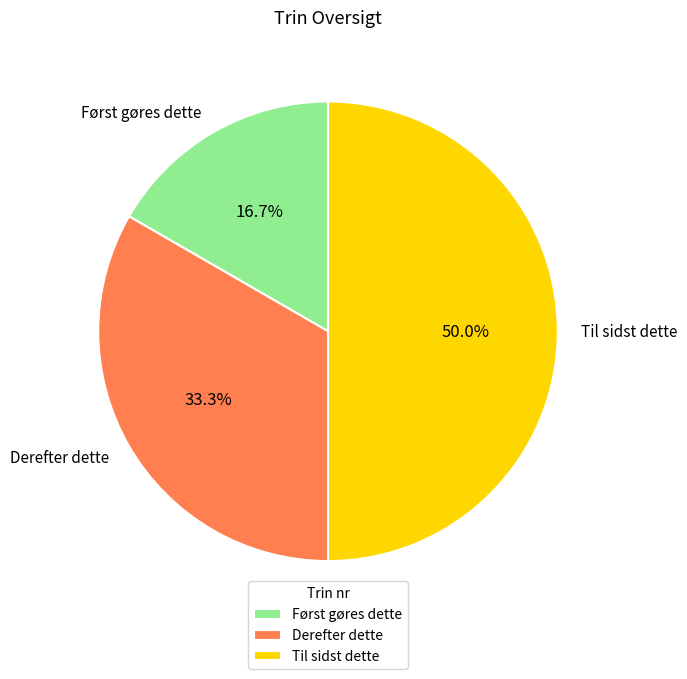

Count the number of slices in the pie.

3